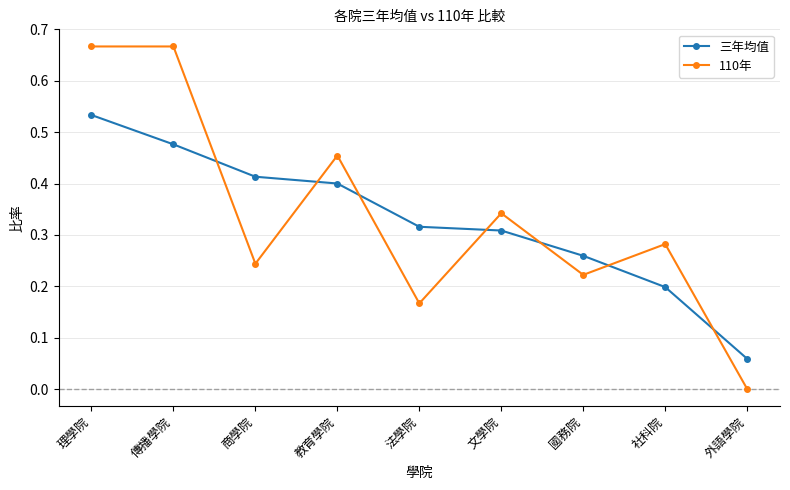

What are all the series names shown in the legend?

三年均值, 110年